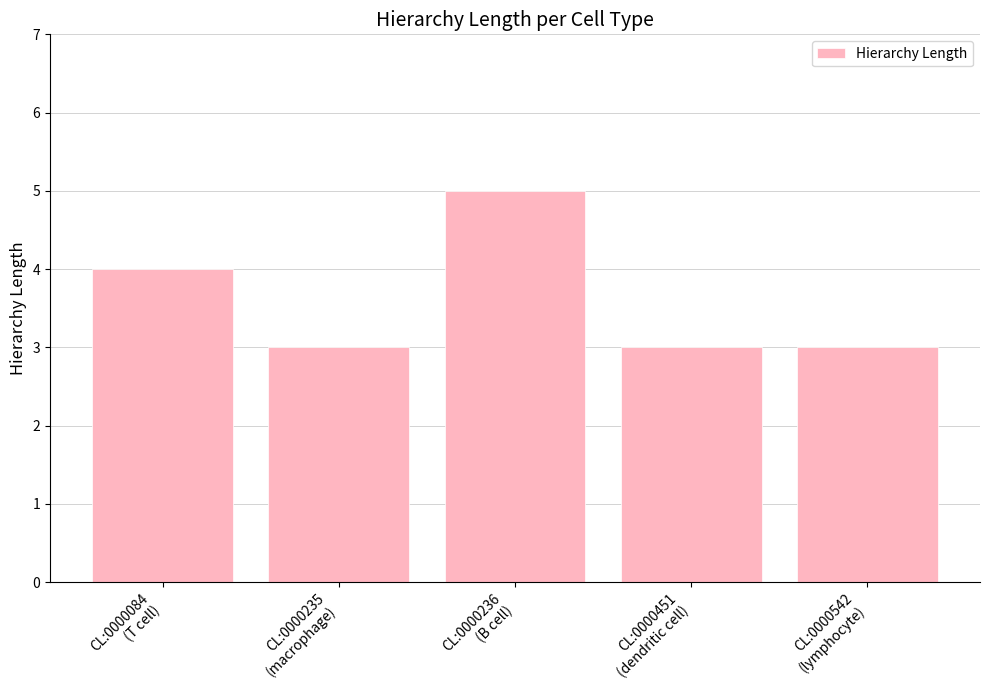

The value at CL:0000451
(dendritic cell) is 3. True or false?

True